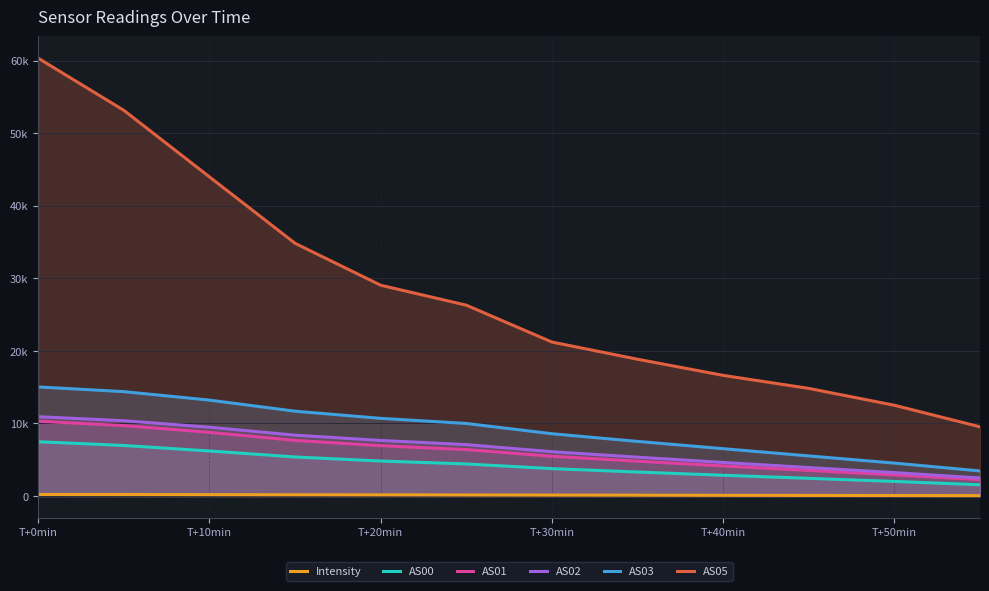

Does the chart display data point markers on the line(s)?

No